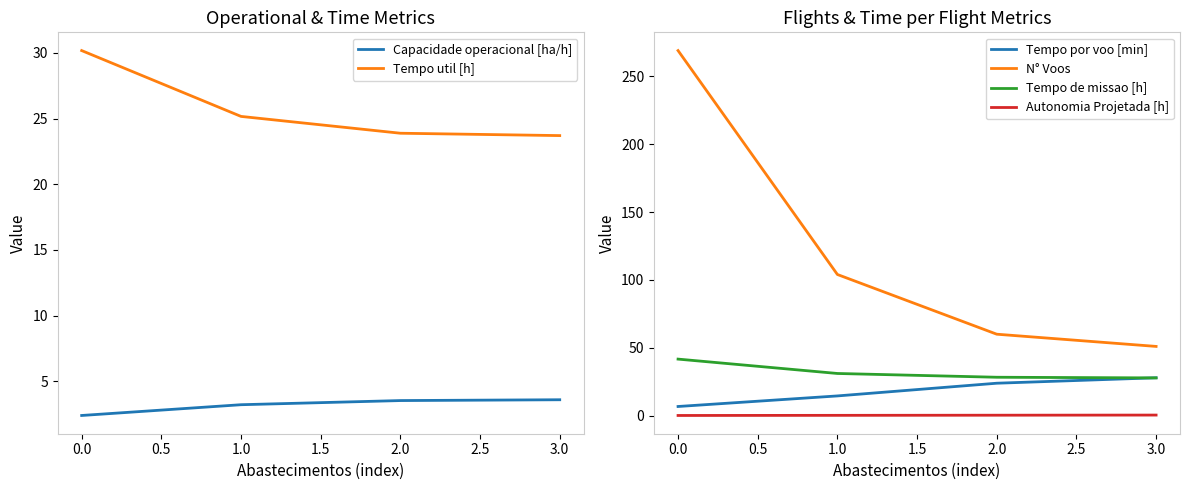

At which label does Tempo por voo [min] first exceed 23?

2.0